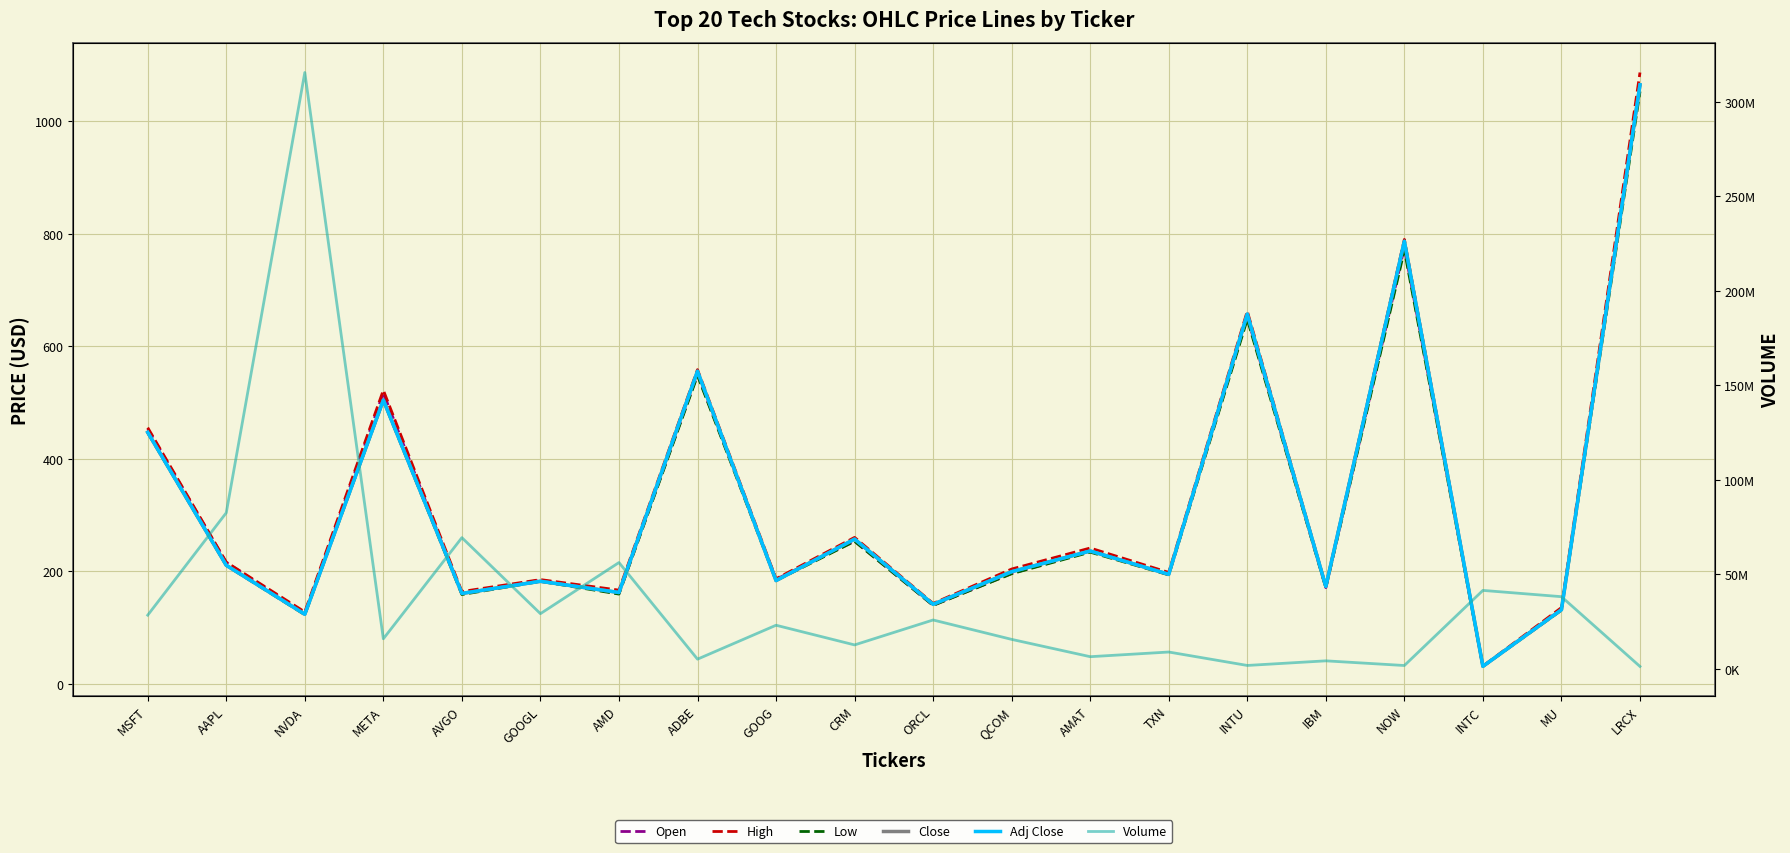

Reading left to right, list all the values displayed in this chart.

Open: 453.1	215.8	124.6	517.1	159.6	184.3	160.2	549.7	185.7	253.5	139.4	196.0	235.3	194.2	652.0	170.8	775.4	30.8	132.8	1065.0
High: 455.4	216.1	127.7	521.9	163.9	185.1	166.4	558.5	186.6	260.2	142.8	203.9	241.3	197.9	662.5	173.5	790.0	31.3	135.4	1086.7
Low: 446.4	210.3	122.8	503.8	158.6	182.0	159.4	548.0	183.3	253.2	139.3	195.6	233.9	193.5	648.0	170.5	770.9	30.7	130.8	1053.0
Close: 446.9	210.6	123.5	504.2	160.6	182.2	162.2	555.5	183.4	257.1	141.2	199.2	236.0	194.5	657.2	172.9	786.7	31.0	131.5	1064.8
Adj Close: 446.9	210.6	123.5	504.2	160.6	182.2	162.2	555.5	183.4	257.1	141.2	199.2	236.0	194.5	657.2	172.9	786.7	31.0	131.5	1064.8
Volume: 28362300.0	82542700.0	315516700.0	15855100.0	69377000.0	29156600.0	56204600.0	5084500.0	23032400.0	12619300.0	25814800.0	15547500.0	6387400.0	8861000.0	1754000.0	4193300.0	1721800.0	41467700.0	38140600.0	1223700.0